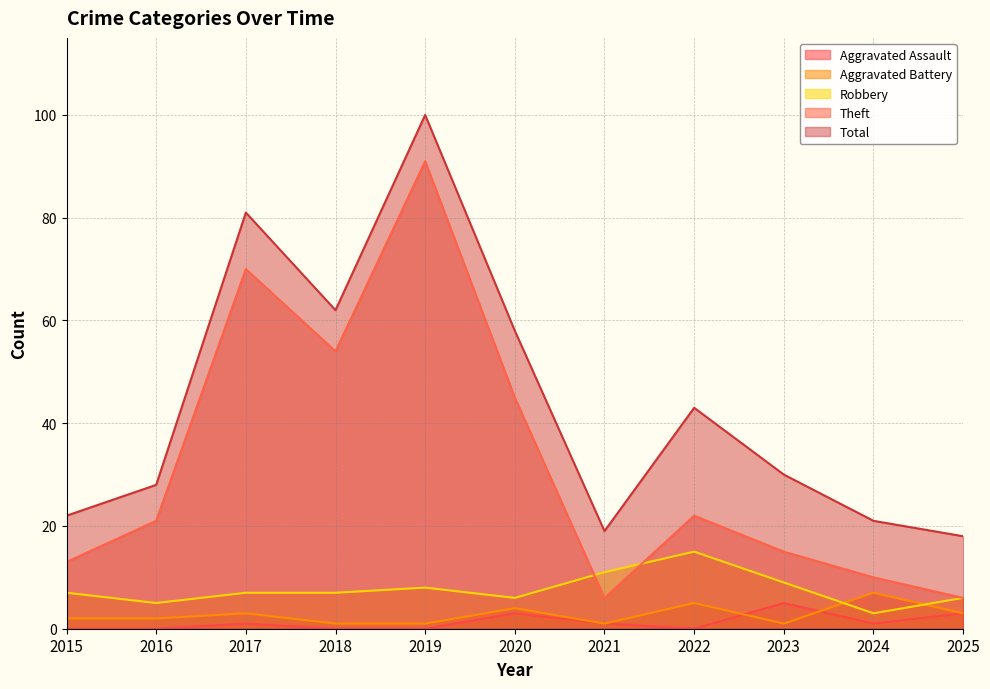

Reading left to right, what are all the values shown in this chart?

Aggravated Assault: 2015=0	2016=0	2017=1	2018=0	2019=0	2020=3	2021=1	2022=0	2023=5	2024=1	2025=3
Aggravated Battery: 2015=2	2016=2	2017=3	2018=1	2019=1	2020=4	2021=1	2022=5	2023=1	2024=7	2025=3
Robbery: 2015=7	2016=5	2017=7	2018=7	2019=8	2020=6	2021=11	2022=15	2023=9	2024=3	2025=6
Theft: 2015=13	2016=21	2017=70	2018=54	2019=91	2020=45	2021=6	2022=22	2023=15	2024=10	2025=6
Total: 2015=22	2016=28	2017=81	2018=62	2019=100	2020=58	2021=19	2022=43	2023=30	2024=21	2025=18